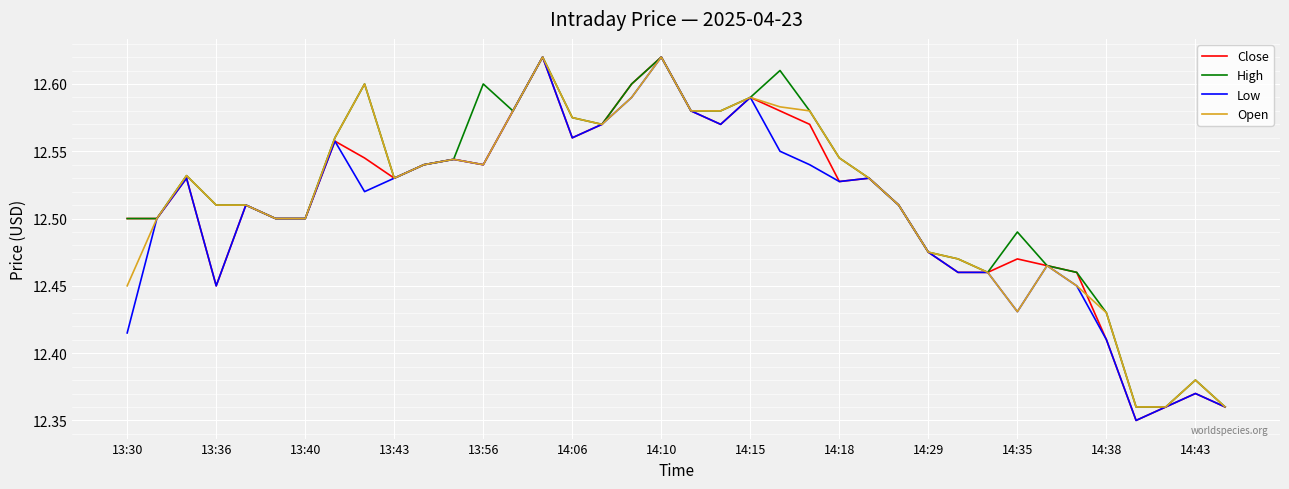

What are all the series names shown in the legend?

Close, High, Low, Open